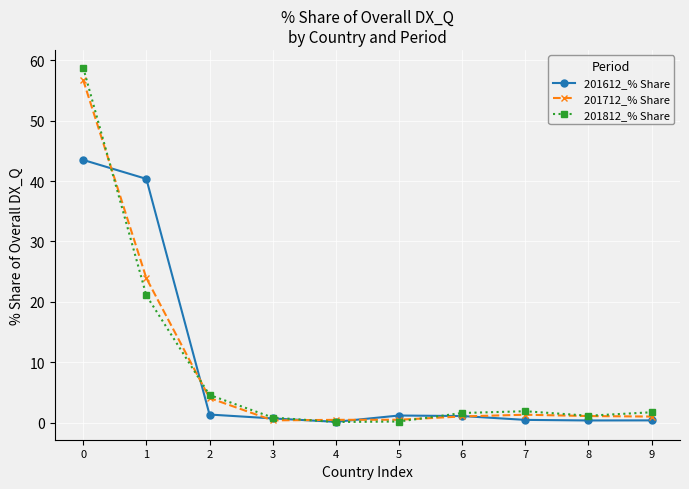

True or false: 201612_% Share has a value of 0.3 at 8.

True